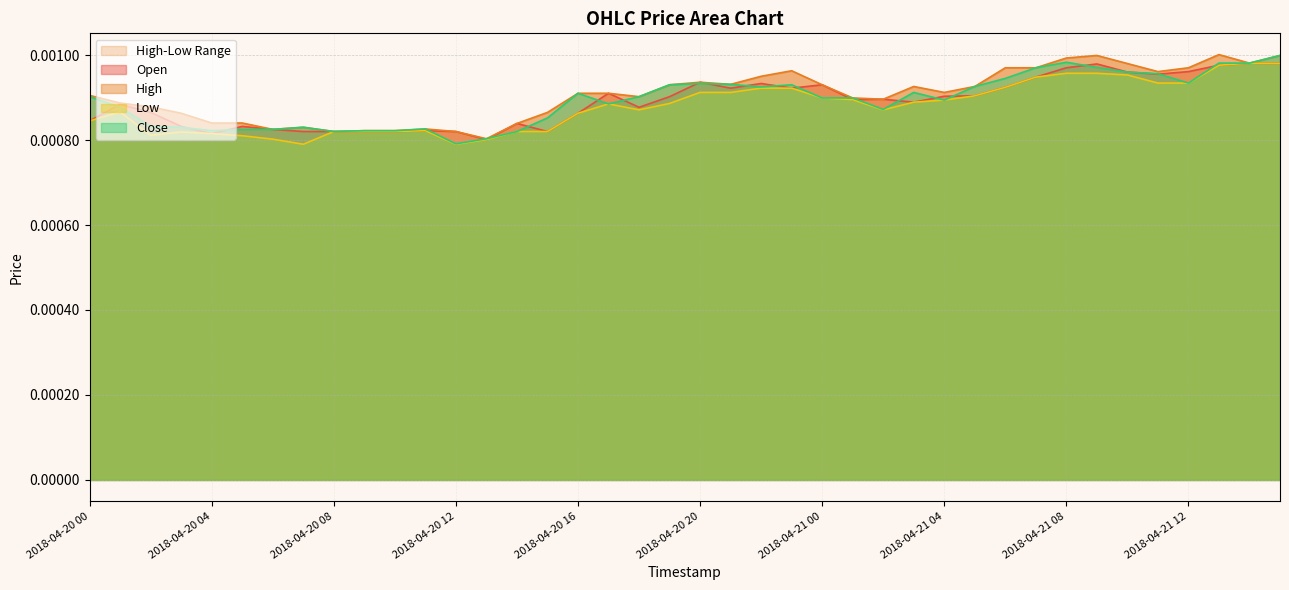

Count the Low values in the range 0 to 1.

40